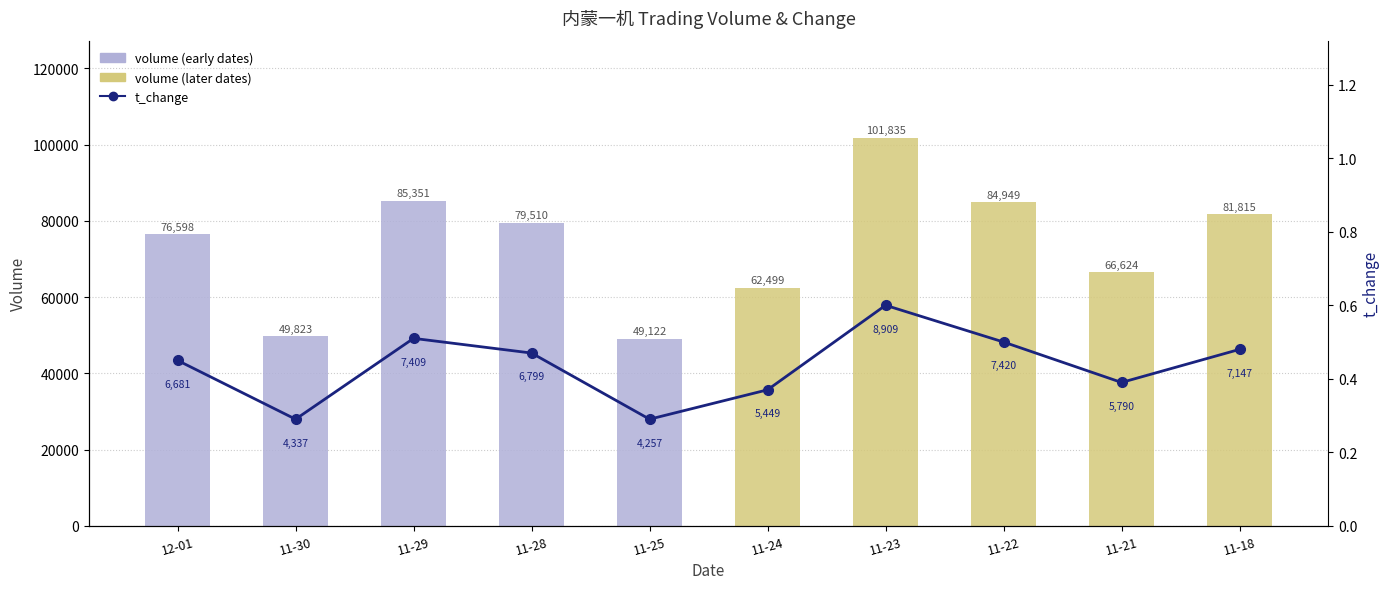

Reading left to right, transcribe all the data shown in this chart.

volume: 76598.0	49823.0	85351.0	79510.0	49122.0	62499.0	101835.0	84949.0	66624.0	81815.0
t_change: 0.5	0.3	0.5	0.5	0.3	0.4	0.6	0.5	0.4	0.5